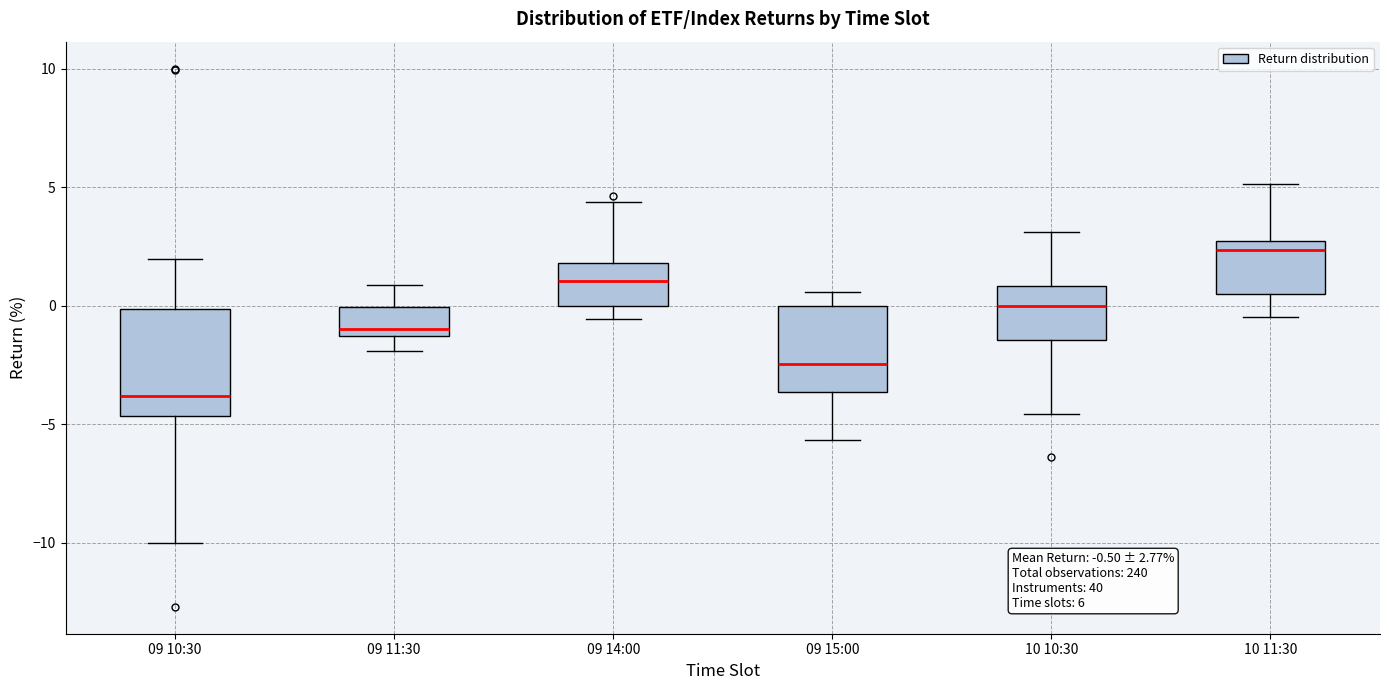

Which box's median line is the highest?

10 11:30